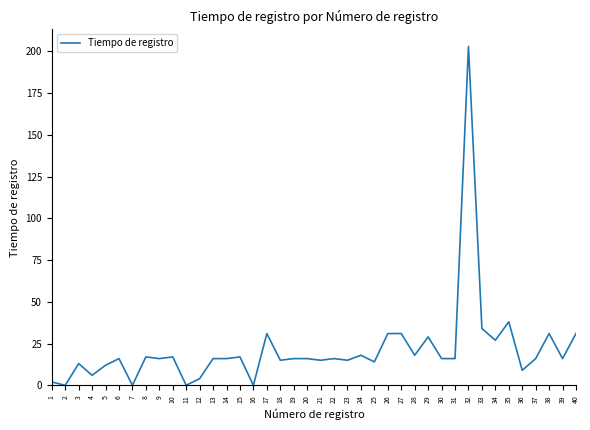

The value at 39 is 16. True or false?

True